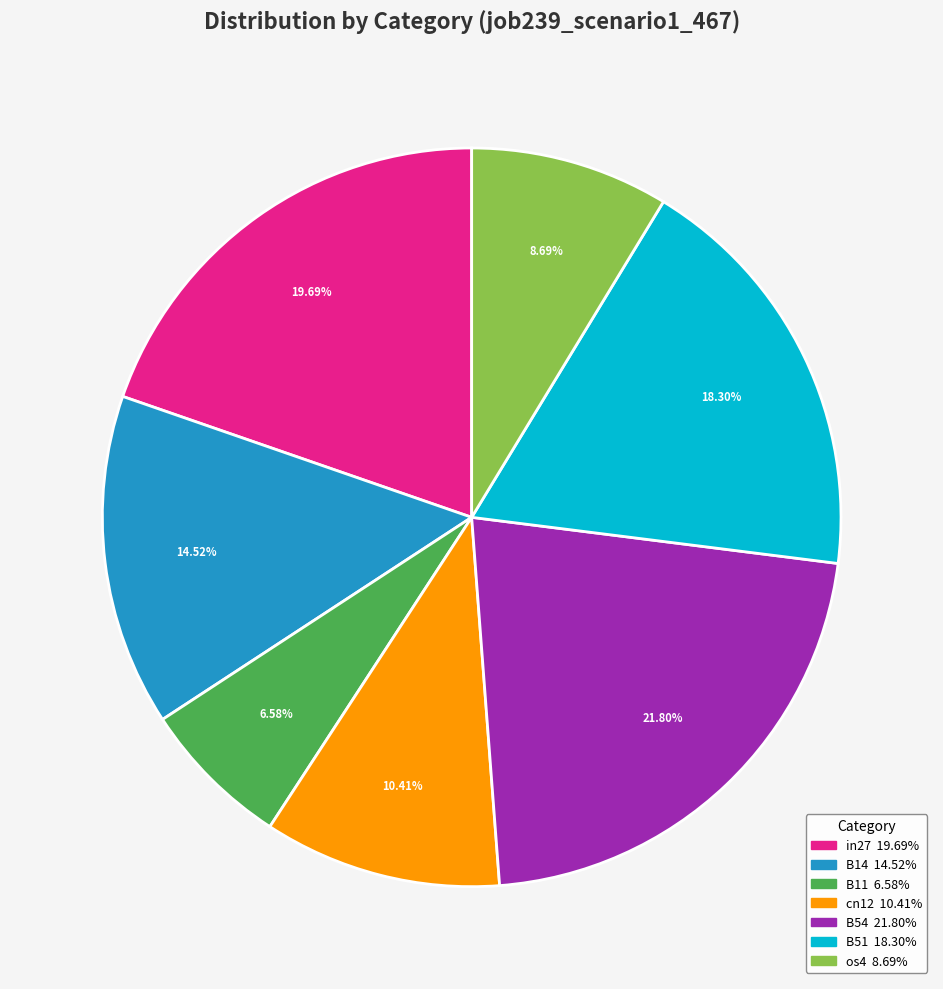

To the nearest percent, what is the combined percentage of B14 and cn12?

25%